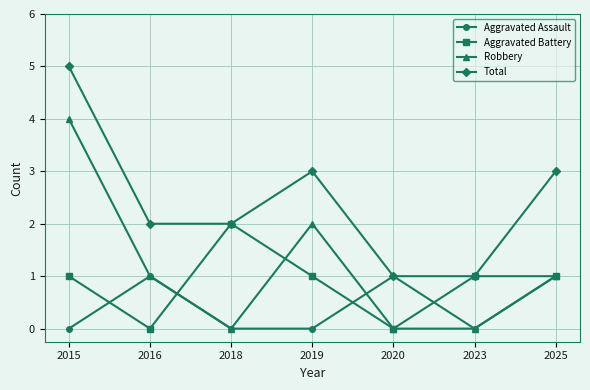

Count the number of data series in this chart.

4